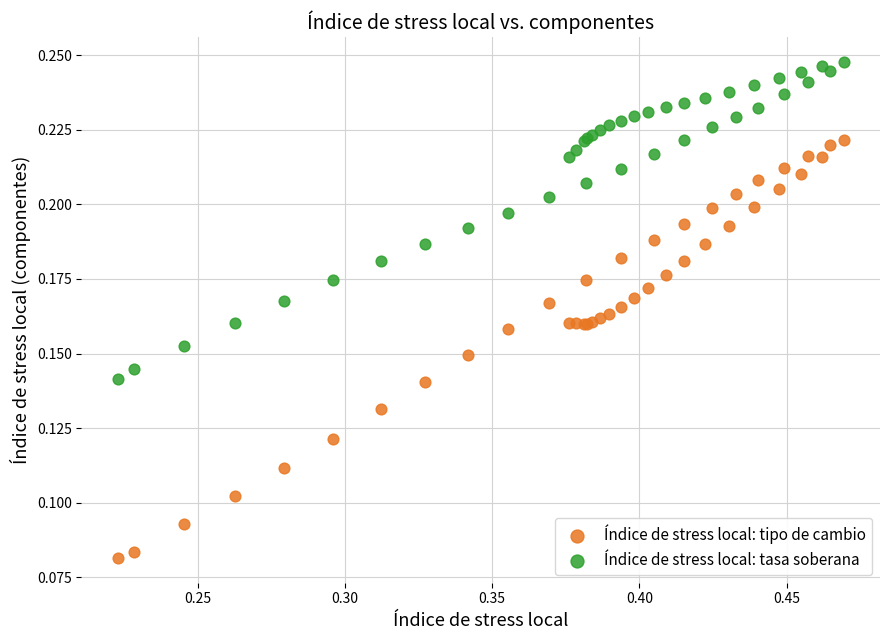

Which series reaches the minimum Y coordinate?

Índice de stress local: tipo de cambio